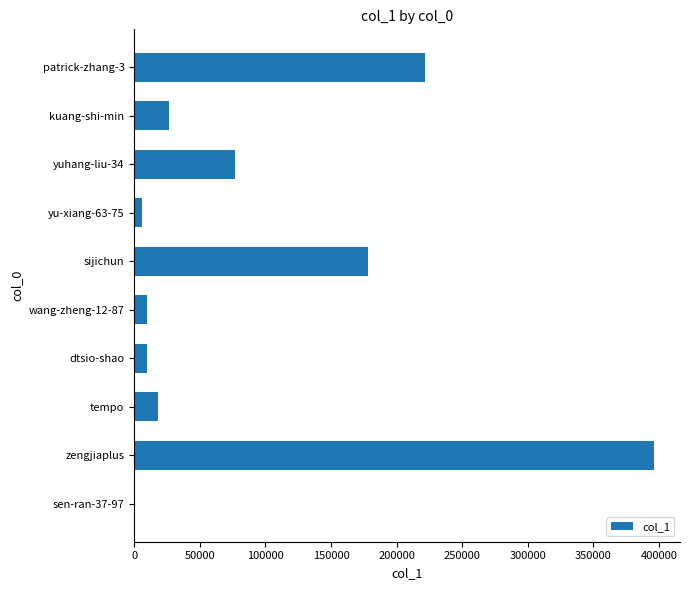

At which category does the chart reach its peak across all series?

zengjiaplus